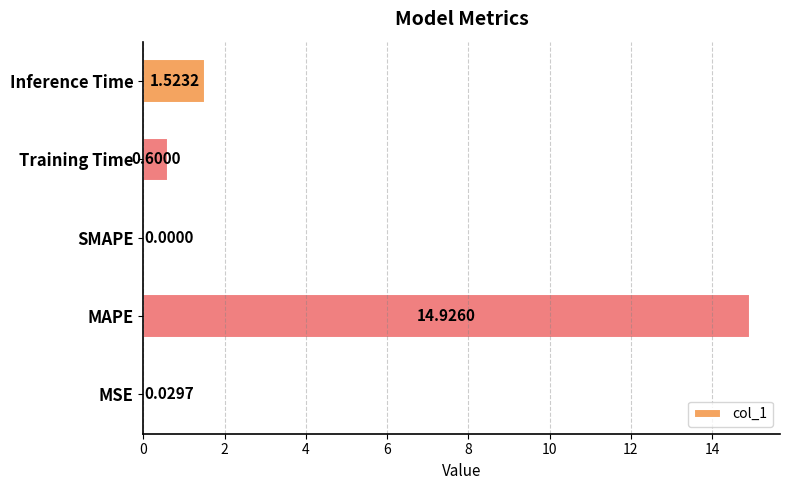

How many data points does each series have?

5